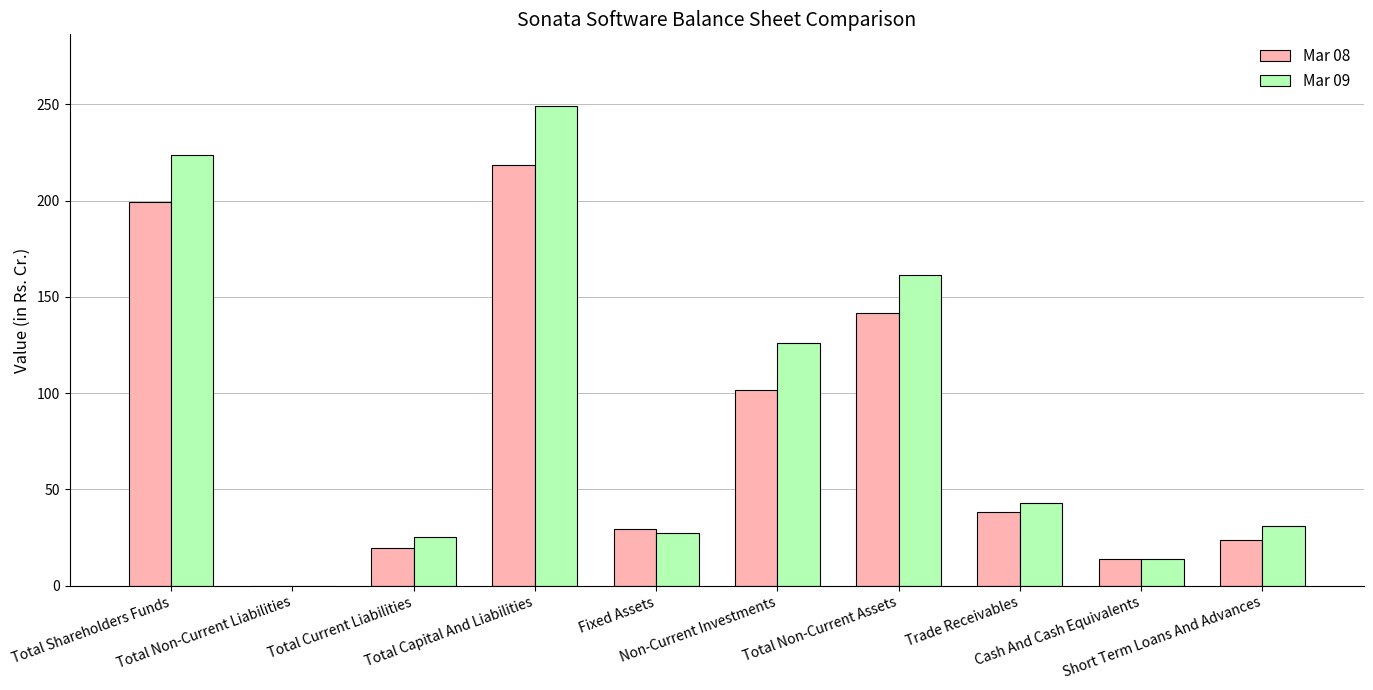

At which category is the sum across all series the highest?

Total Capital And Liabilities